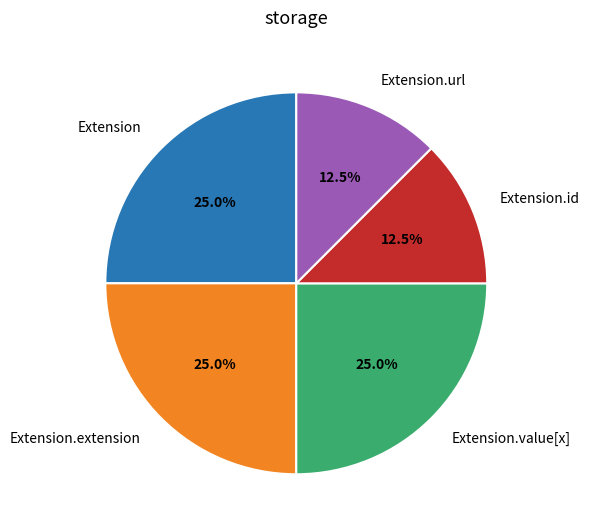

What is the ratio of the value at Extension.value[x] to the value at Extension.id?

2.0